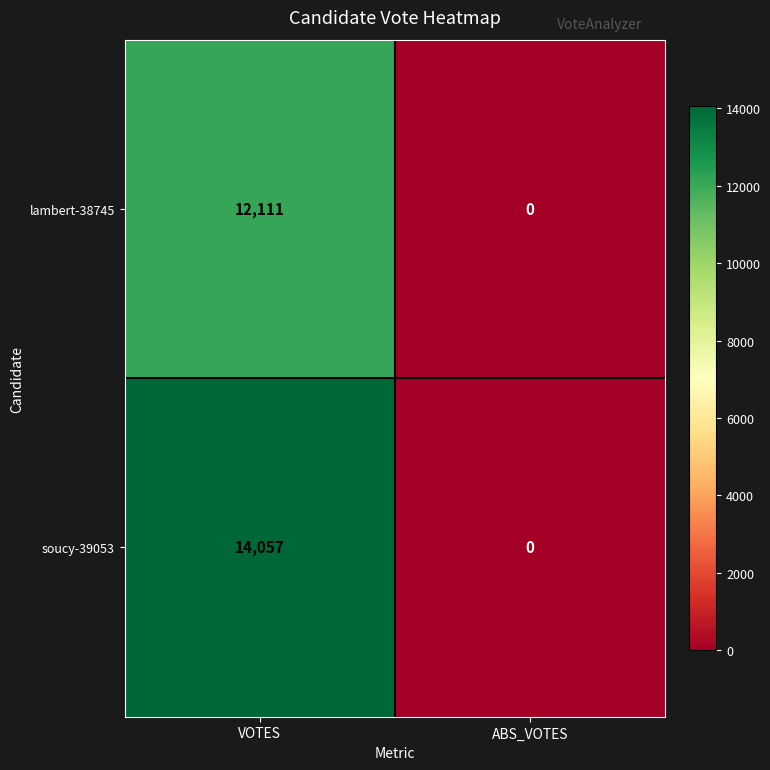

At VOTES, list the series in order from largest to smallest.

soucy-39053, lambert-38745